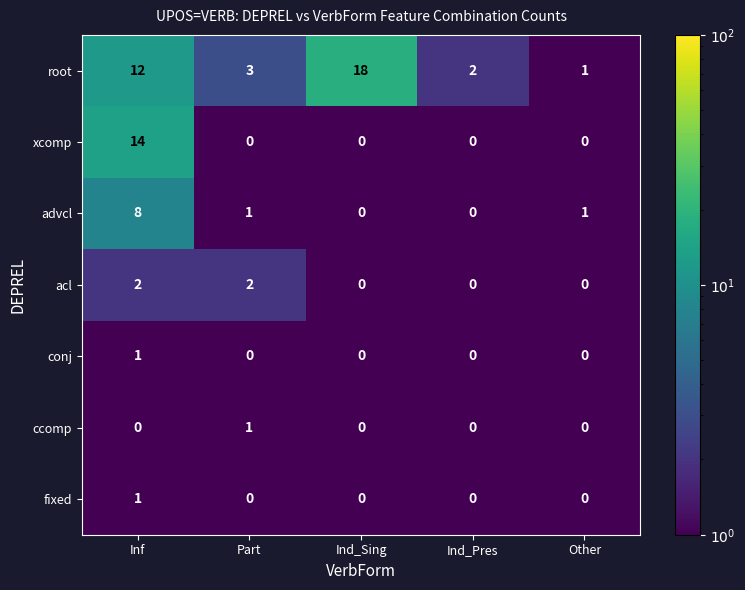

Which series has the widest spread of values?

root